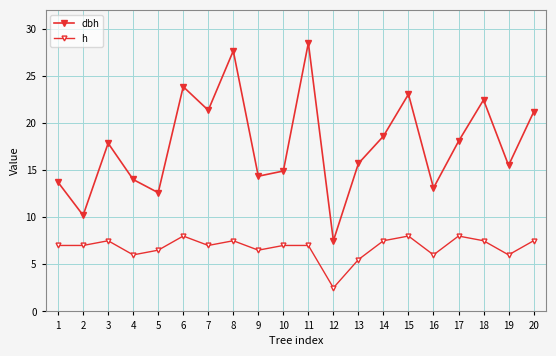

What is the value of the dbh point at the 4th from the left?

14.0